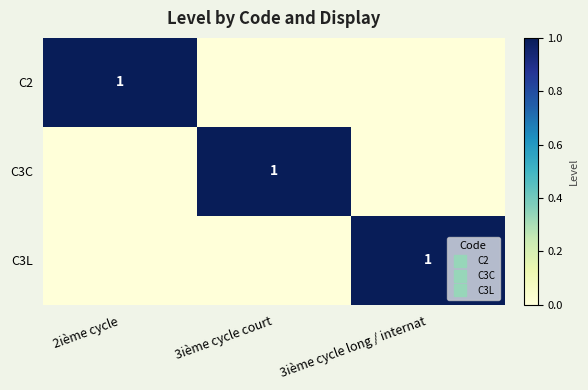

What is the difference between the highest and lowest values at 3ième cycle court?

1